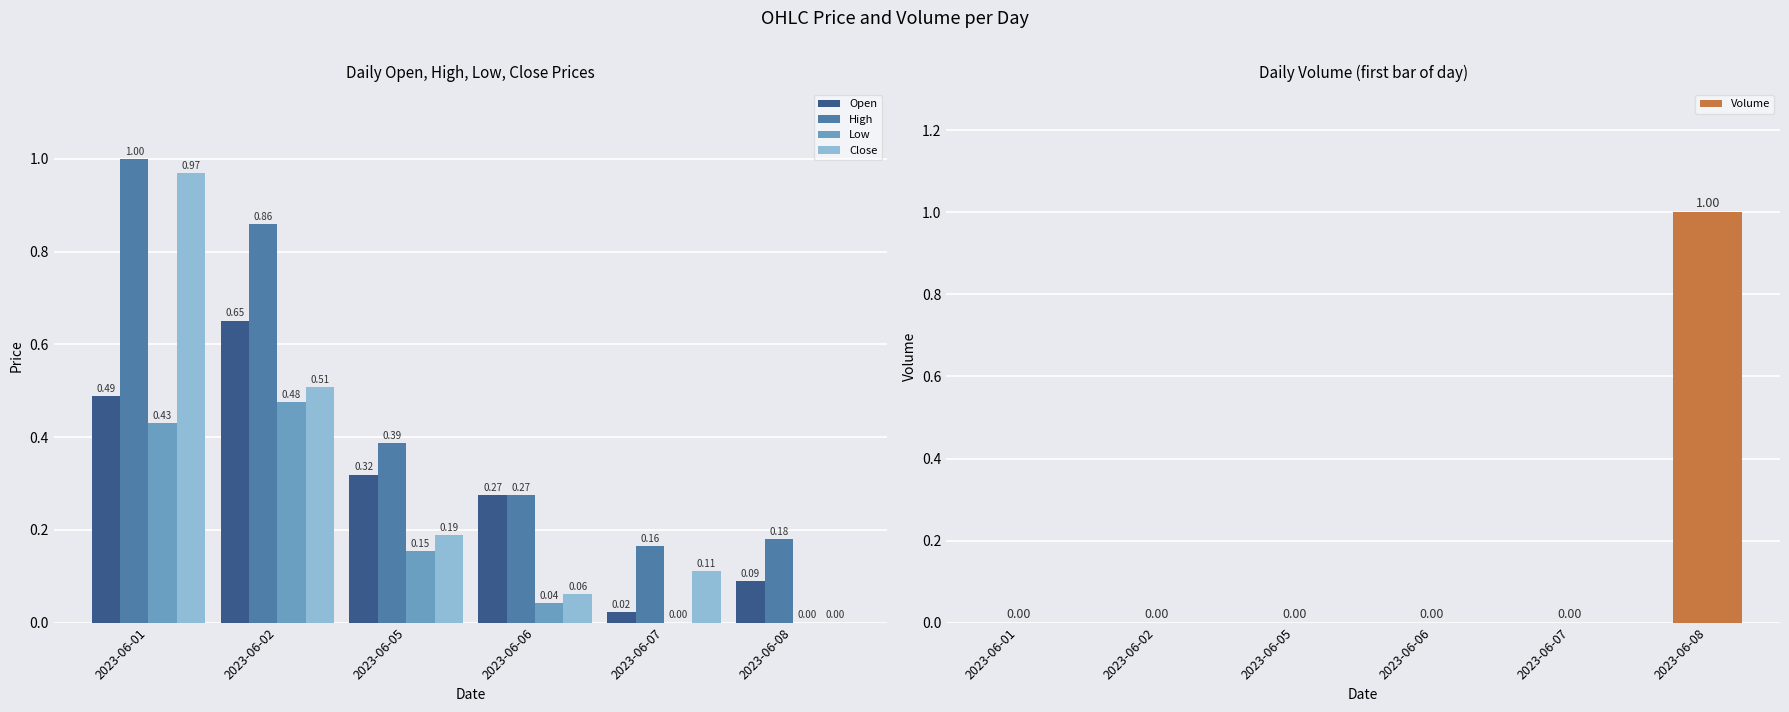

At how many categories does at least one series exceed 0?

6